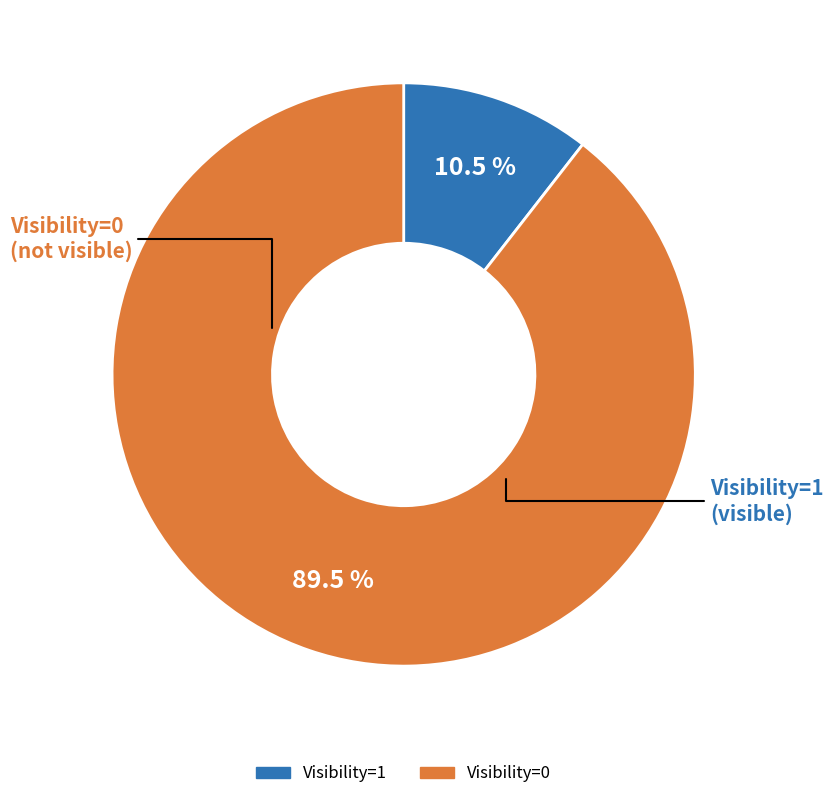

Does any single category account for the majority?

Yes